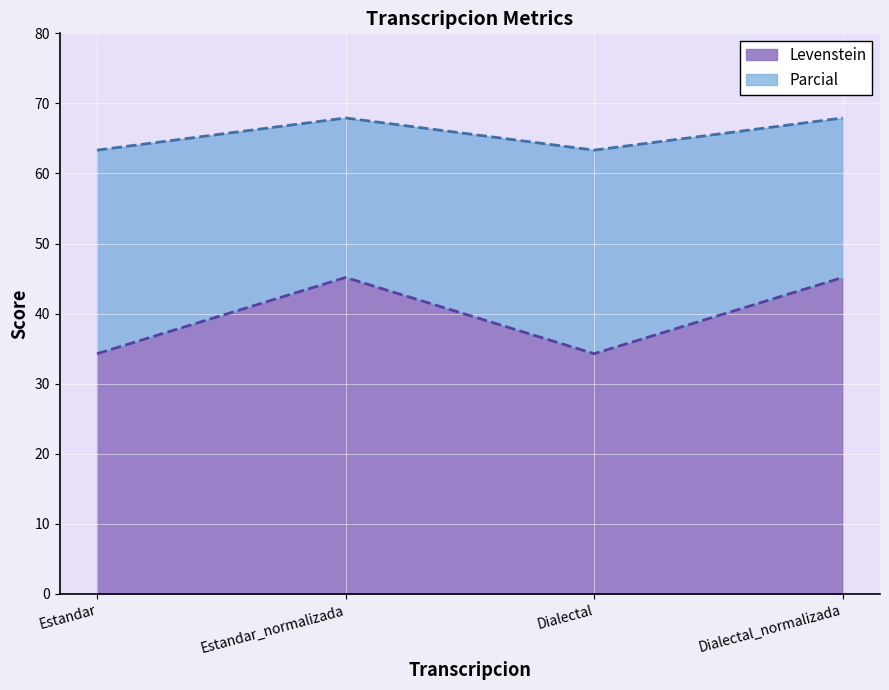

Reading left to right, transcribe all the data shown in this chart.

Levenstein: 34.3	45.2	34.3	45.2
Parcial: 63.3	67.9	63.3	67.9